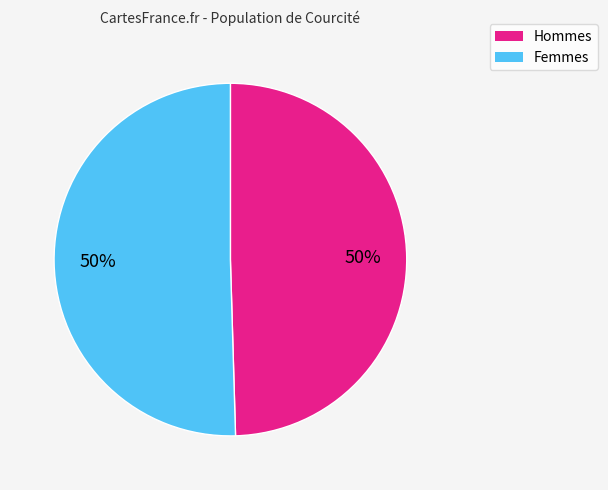

To the nearest percent, what is the average slice percentage?

50%